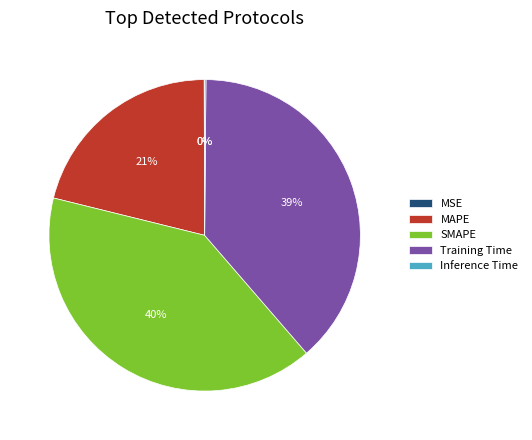

What is the largest slice in the pie chart?

SMAPE